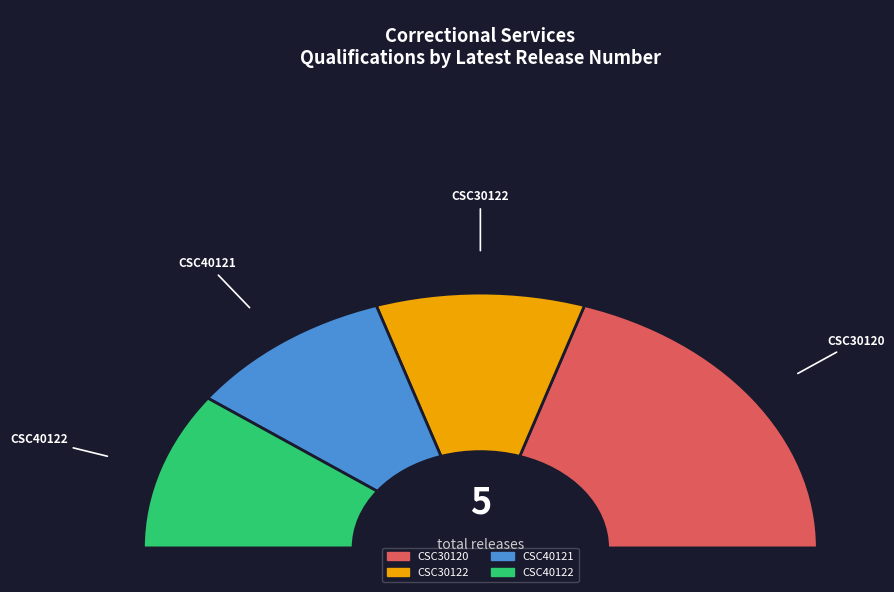

Is it true that CSC40122 is 6% of the pie?

False